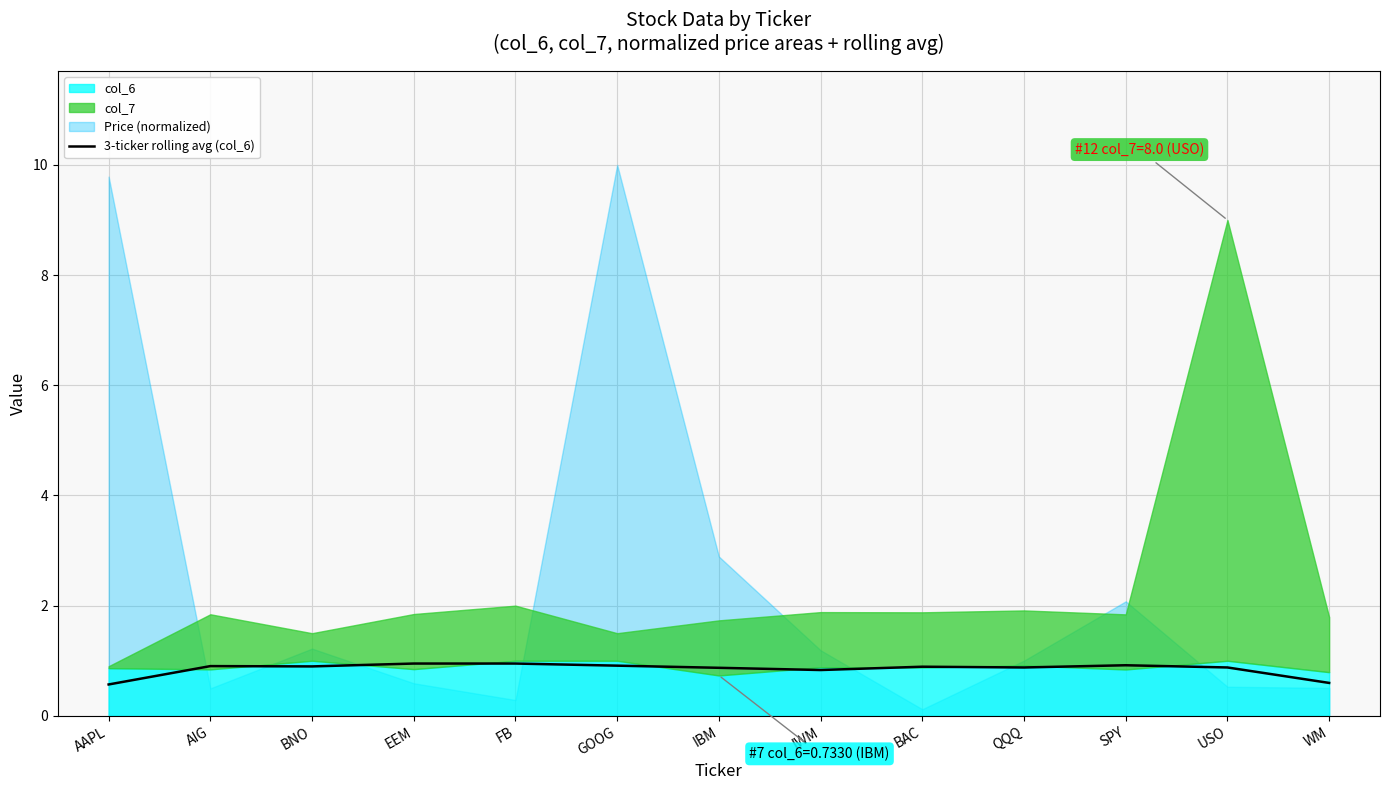

True or false: 3-ticker rolling avg (col_6) has a value of 0.5 at IBM.

False